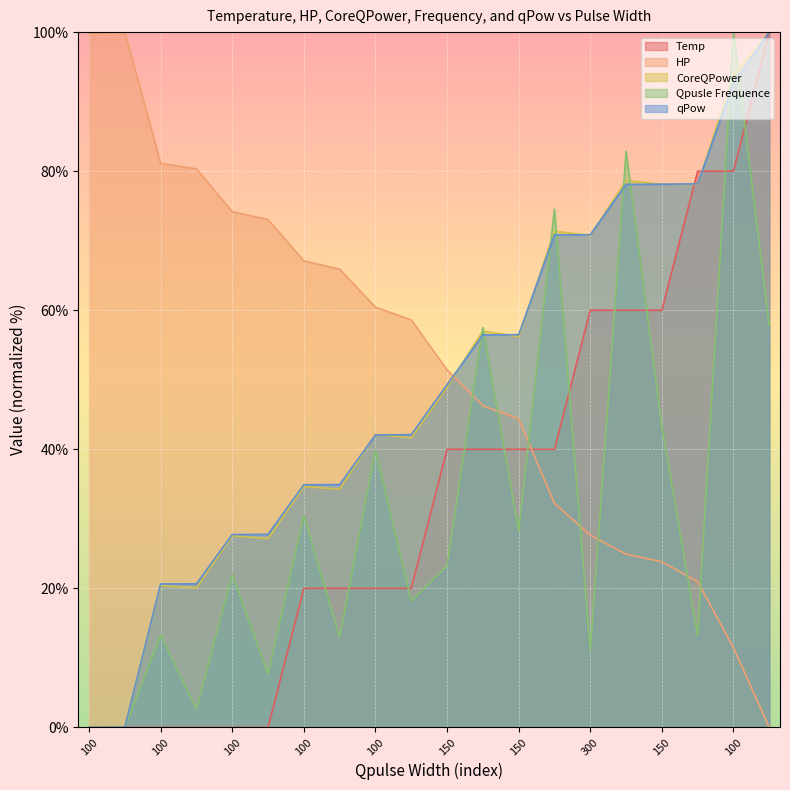

Is it true that Temp equals 0.0 at 100?

True